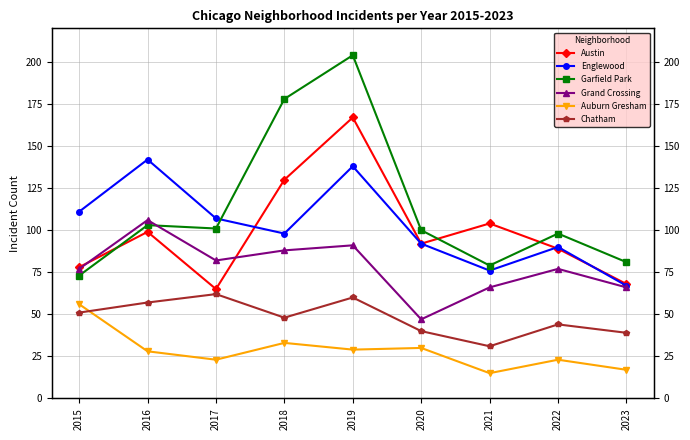

At how many categories does at least one series exceed 72?

9